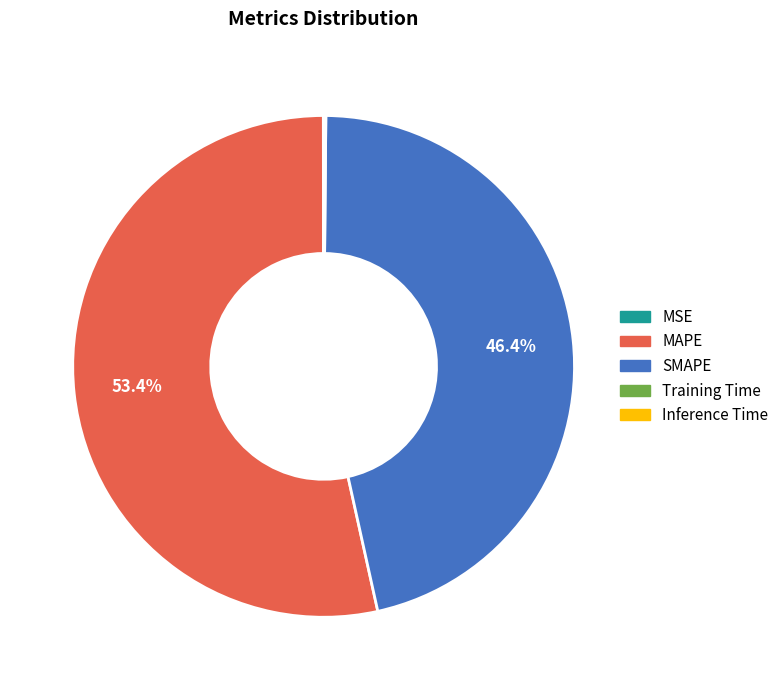

Does any single category account for the majority?

Yes